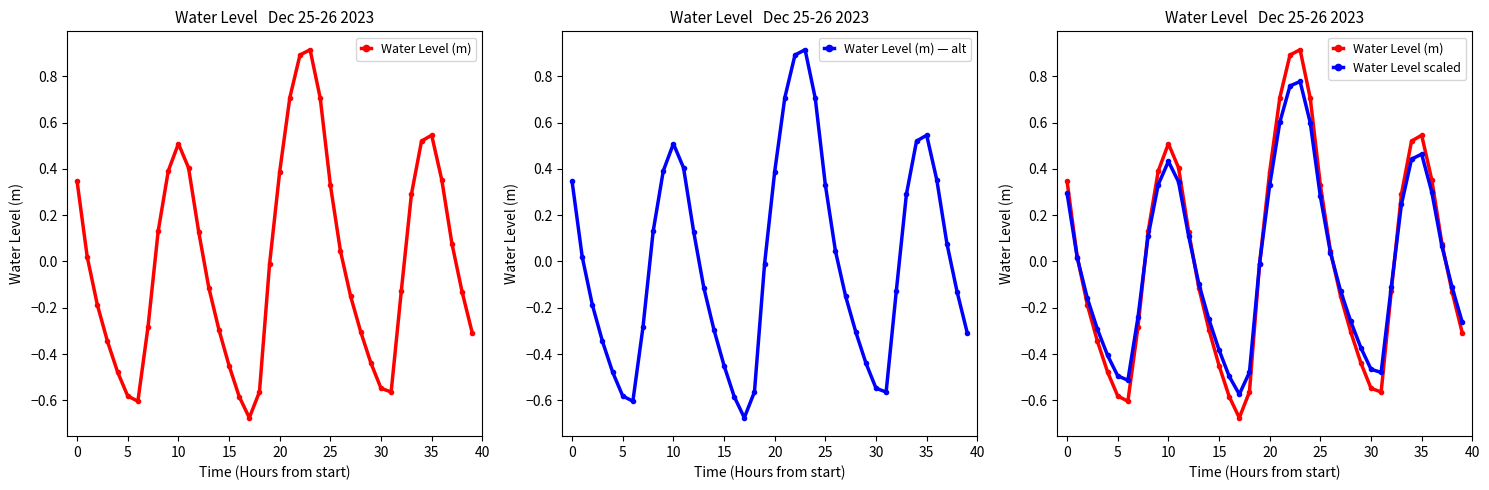

How many interior local peaks does the Water Level (m) — alt series have?

3